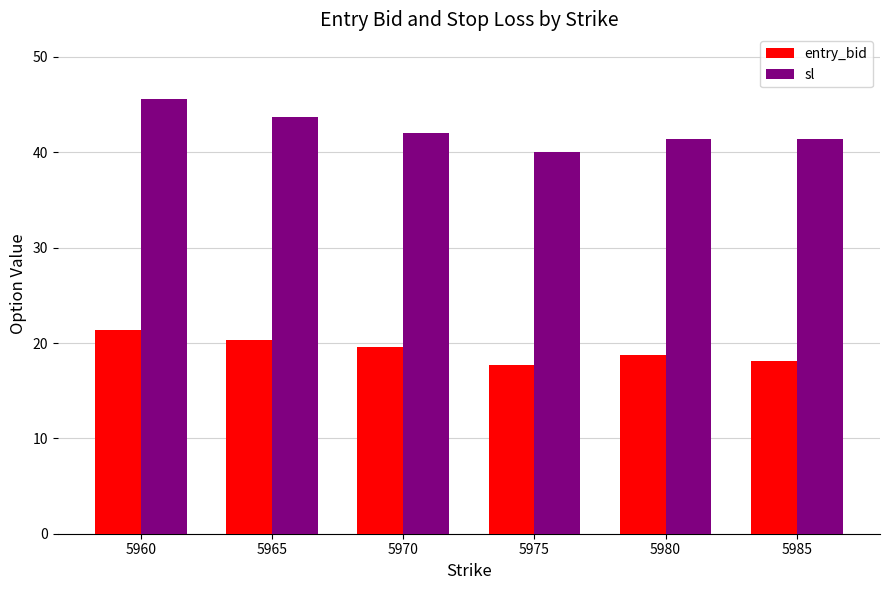

The sl series shows 28.7 at 5970. True or false?

False